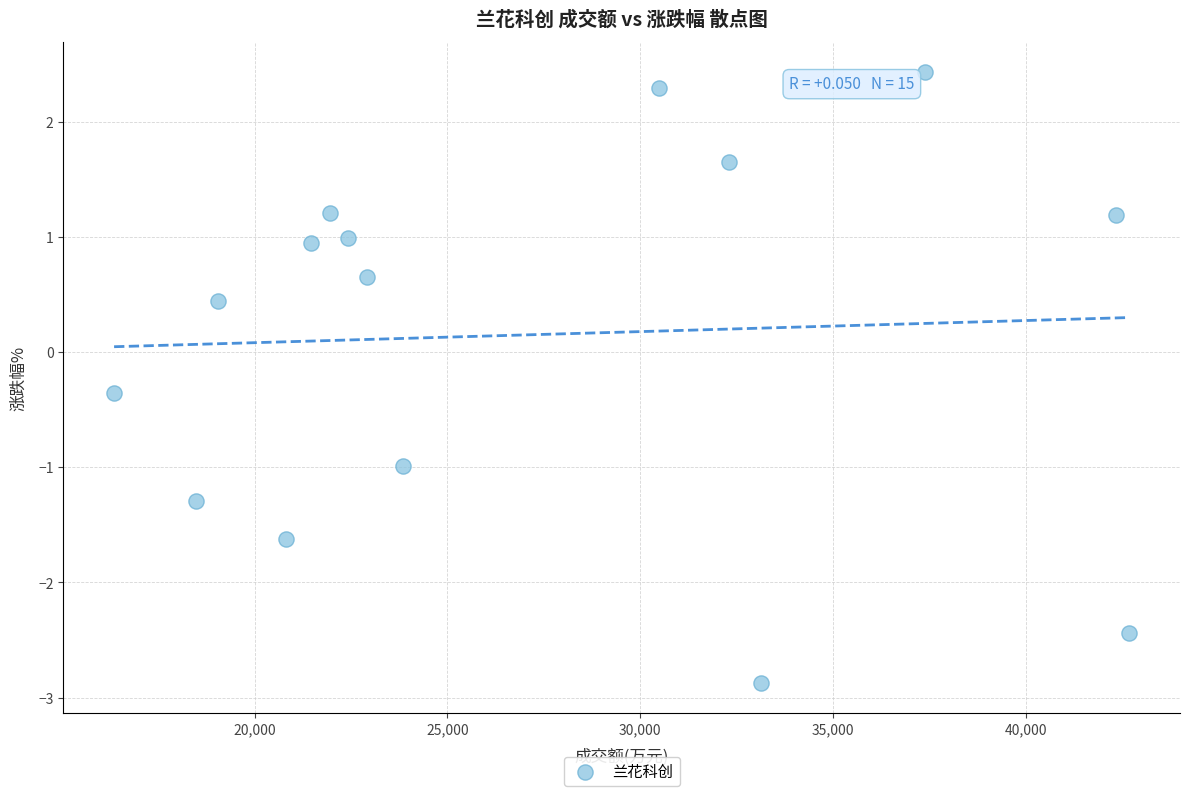

What Y value in the scatter plot is closest to 0?

-0.4